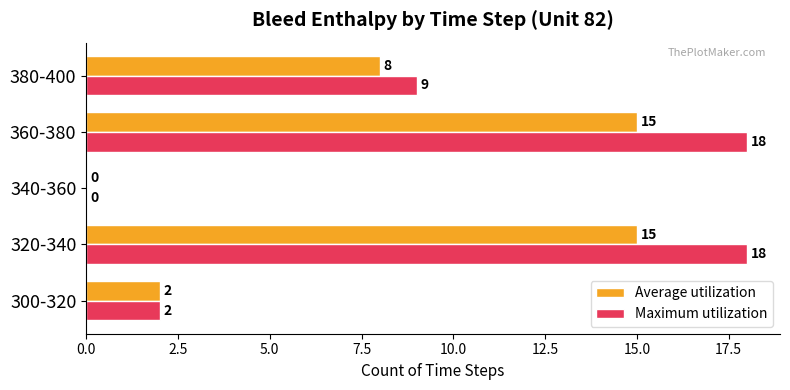

What is the sum of the Maximum utilization values at 380-400 and 340-360?

9